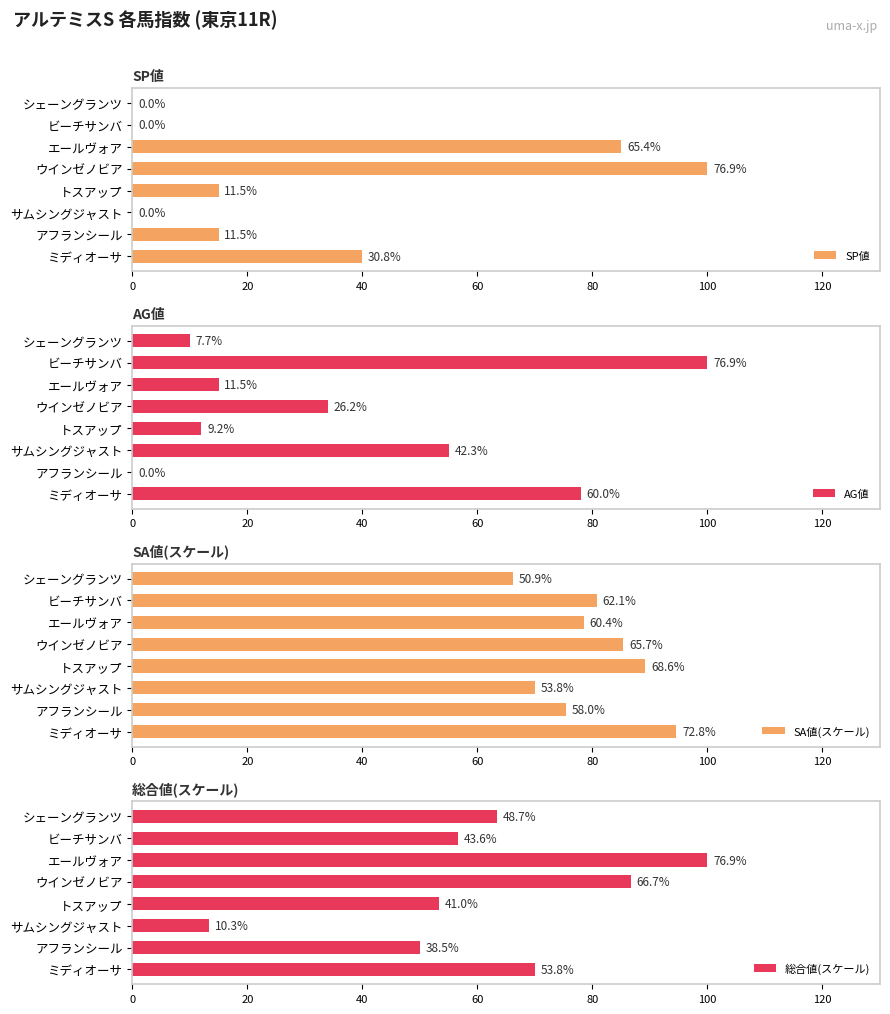

Are the bars grouped side by side (vs. stacked)?

Yes